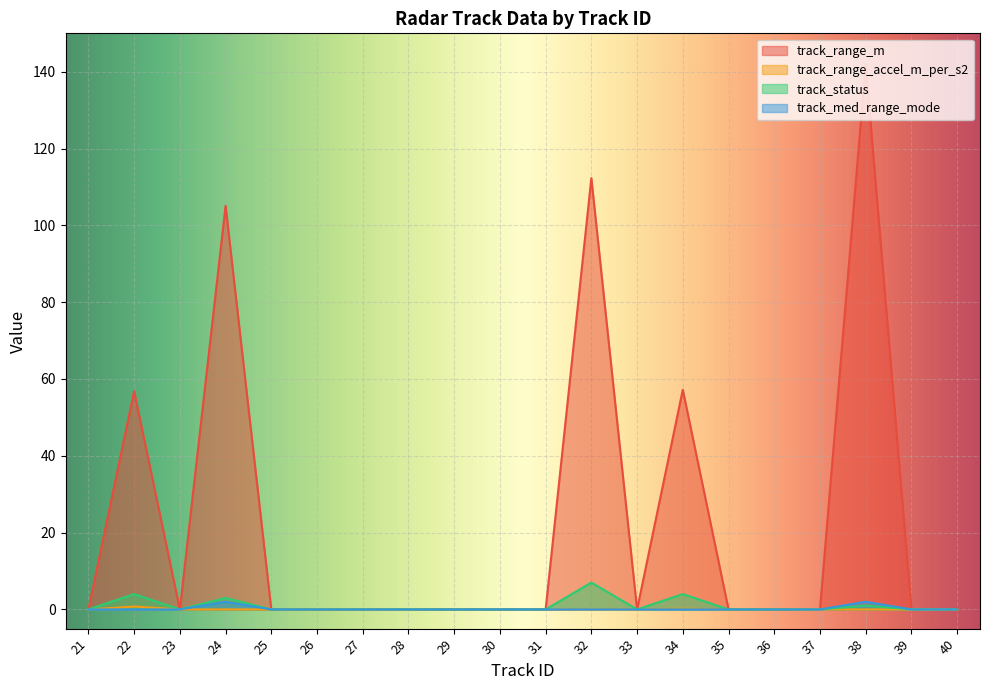

Which series has the widest spread of values?

track_range_m